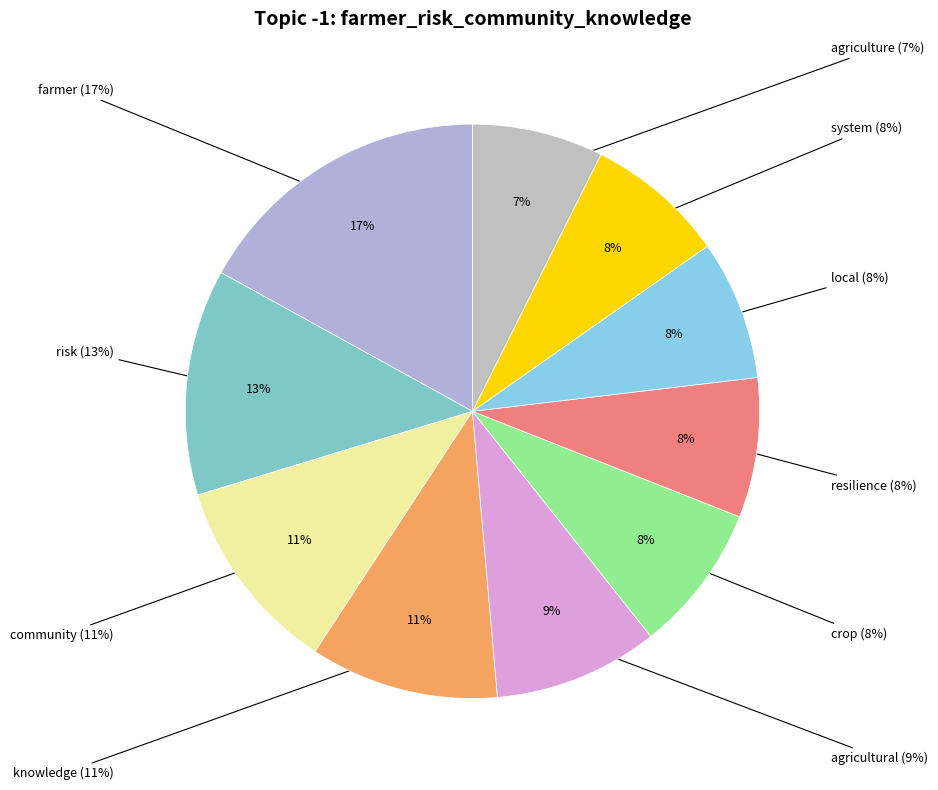

Which slice is the largest?

farmer